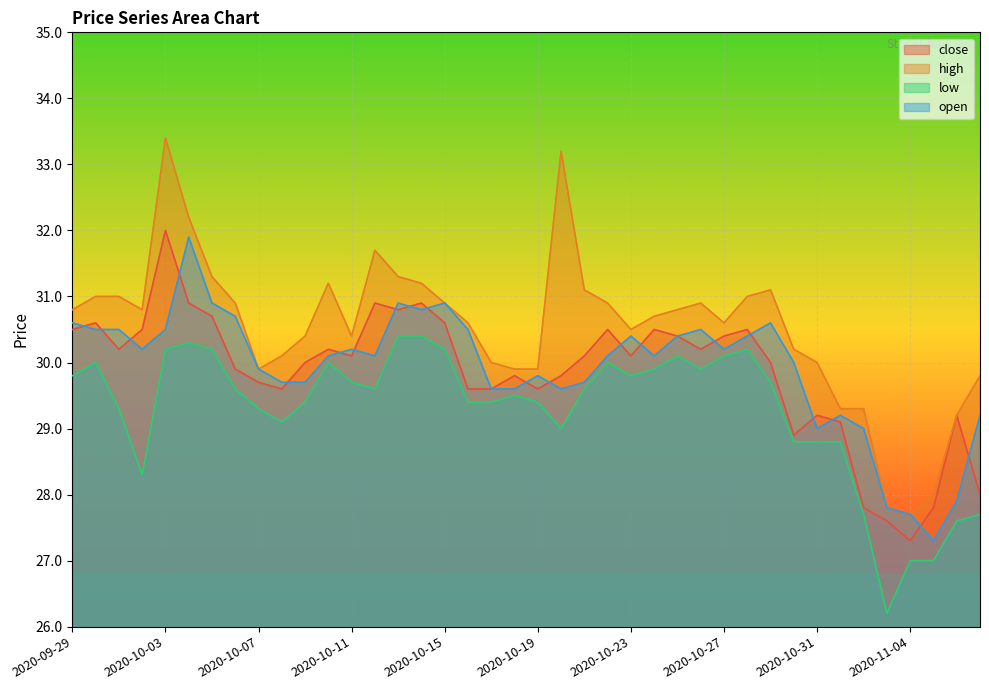

True or false: low has a value of 29.9 at 2020-10-24.

True